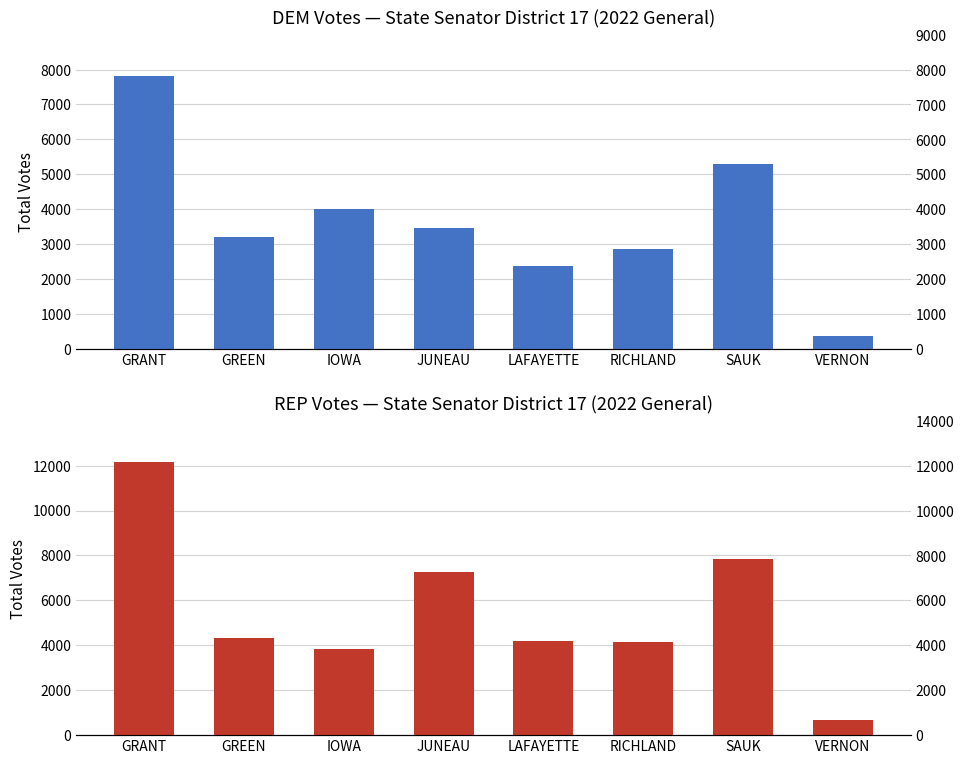

What are all the series names shown in the legend?

DEM (Pat Skogen), REP (Howard Marklein)